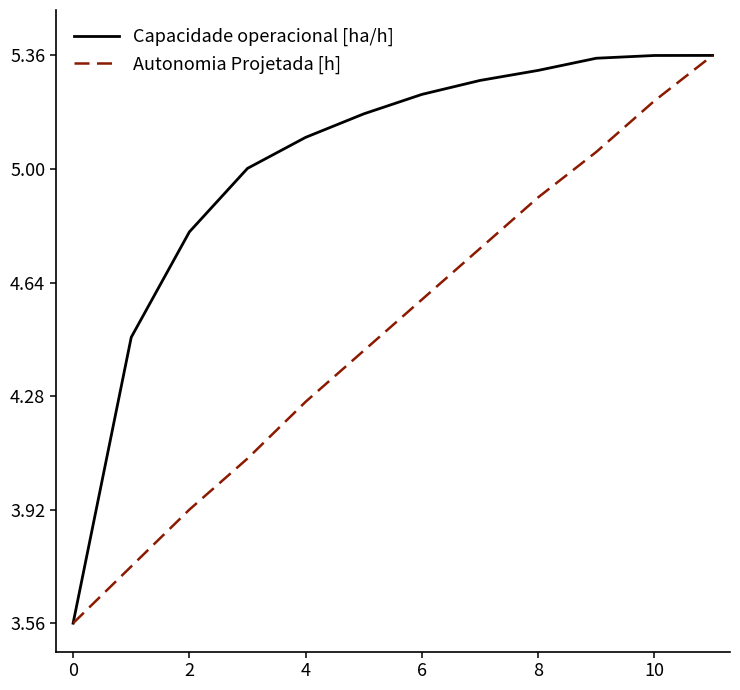

Which series has the largest total across all categories?

Capacidade operacional [ha/h]